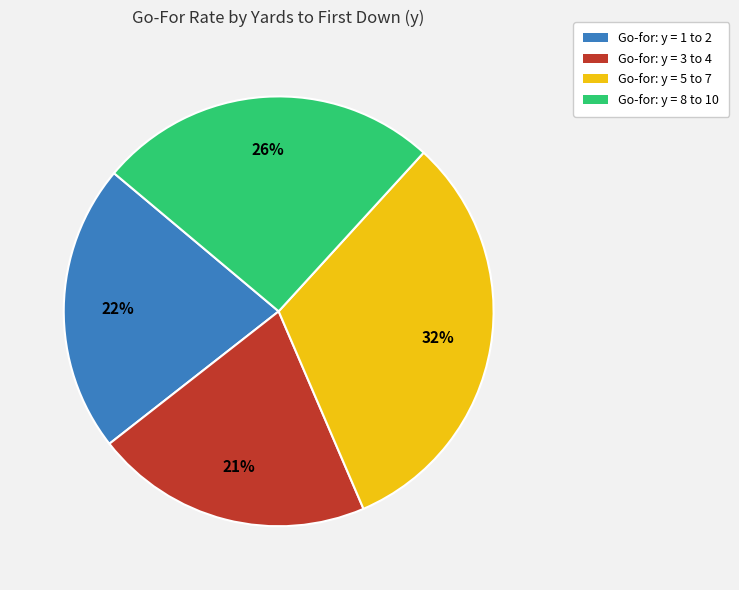

To the nearest percent, what is the combined percentage of Go-for: y = 1 to 2 and Go-for: y = 3 to 4?

43%